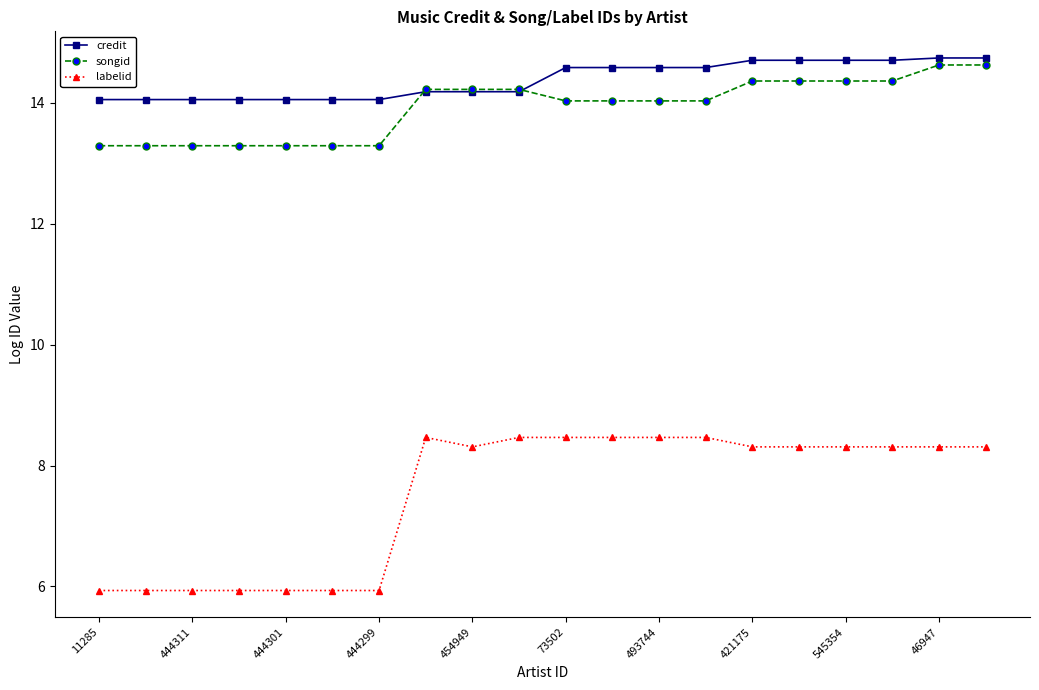

What is the maximum value for songid?

14.6